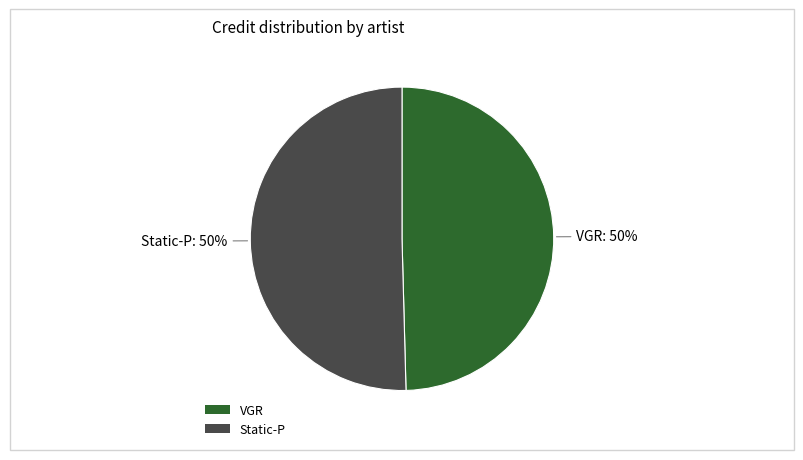

Approximately how many times larger is the value at Static-P compared to VGR?

1.0